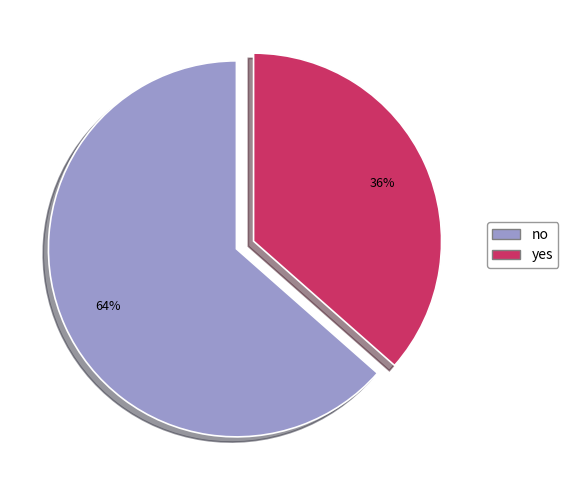

To the nearest percent, what is the combined percentage of no and yes?

100%